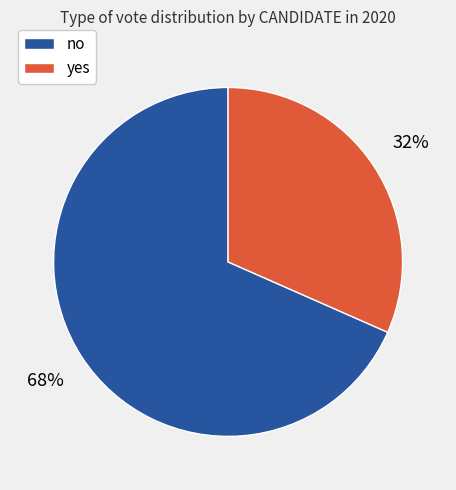

Is there any slice that represents more than half of the pie?

Yes